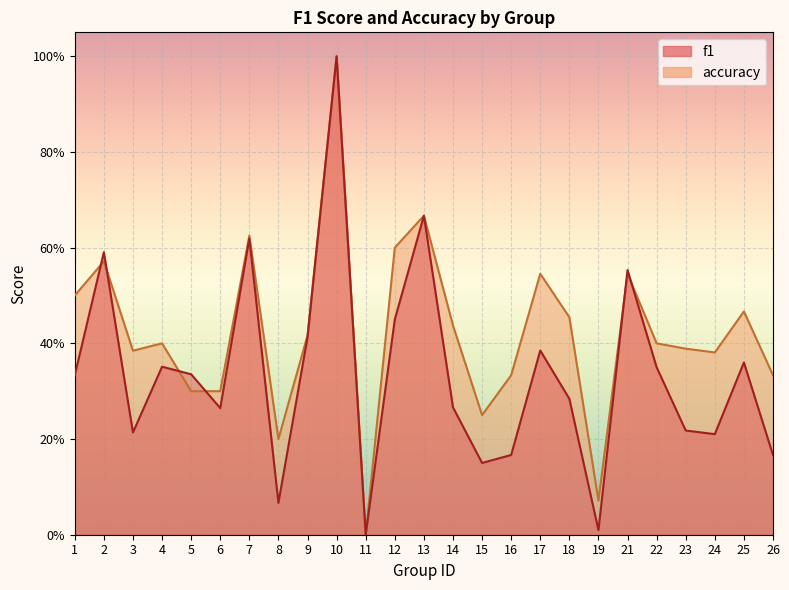

What is the difference between the second highest and minimum values in the accuracy series?

0.7